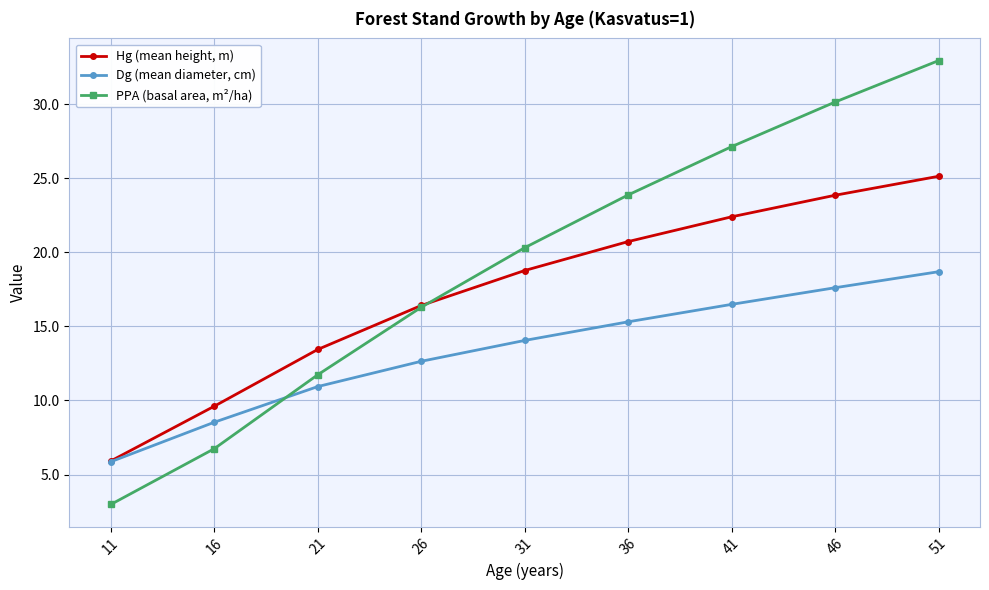

At which category is the sum across all series the highest?

51